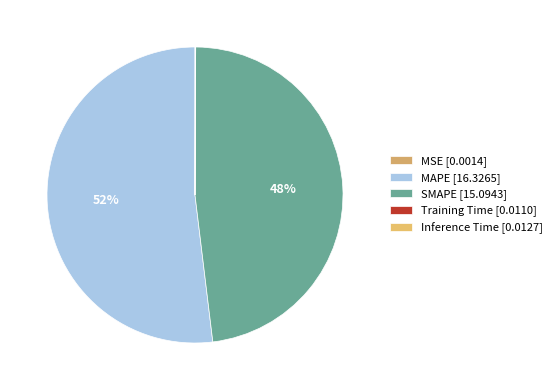

Is it true that Inference Time is 0% of the pie?

True